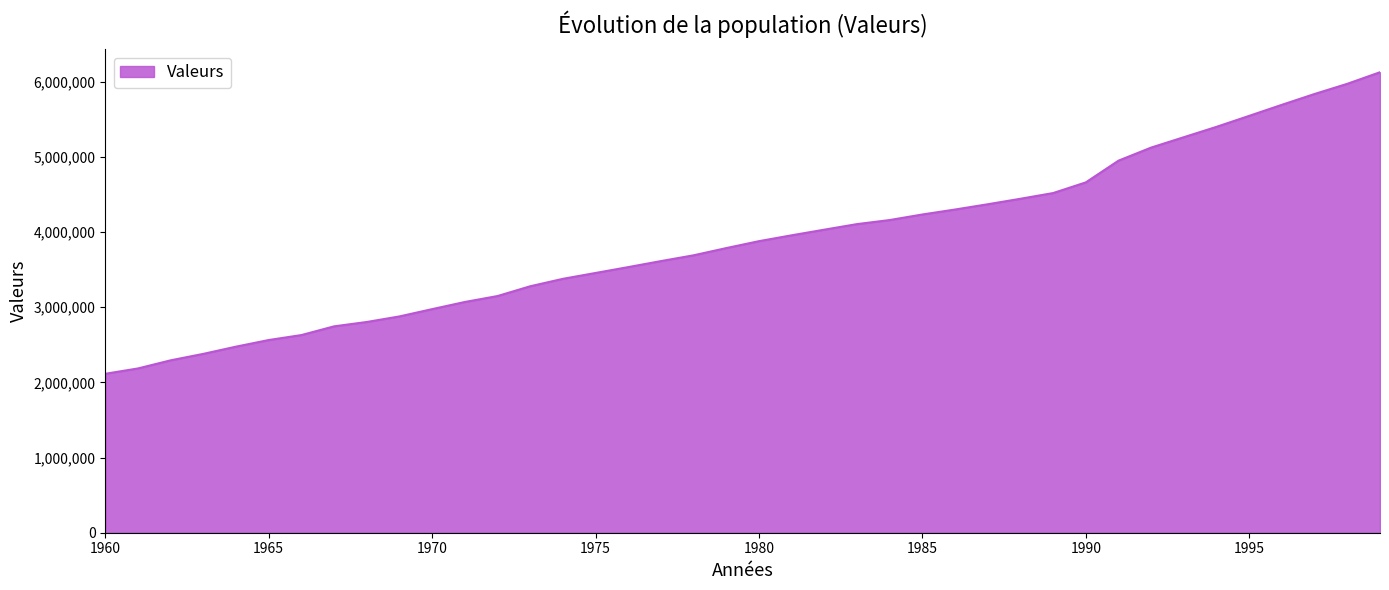

What is the smallest value displayed?

2114020